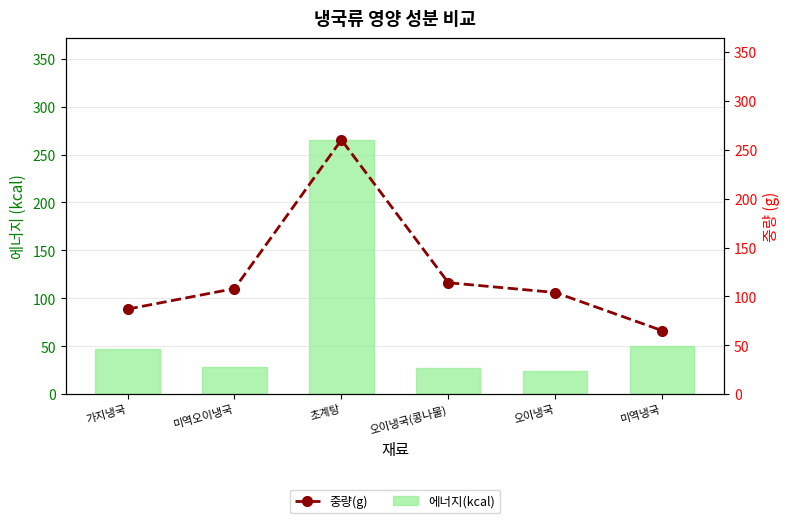

Reading left to right, extract all data points from this chart.

에너지(kcal): 47.4	28.9	265.3	27.8	24.2	50.3
중량(g): 87.0	108.0	260.0	114.0	104.0	65.0